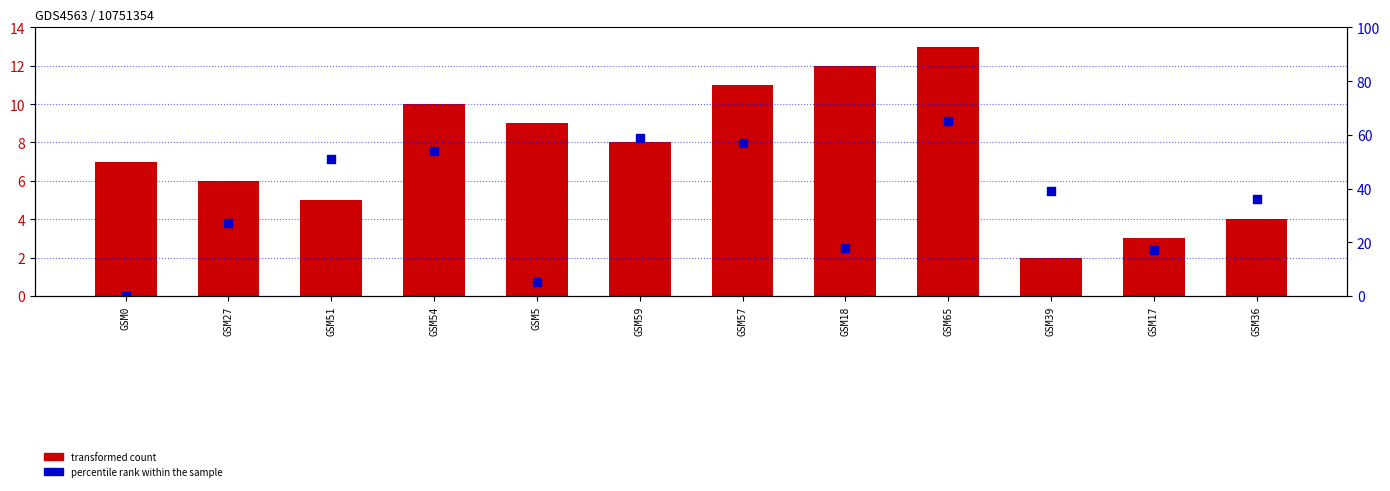

Which series has the widest spread of Y values?

transformed count